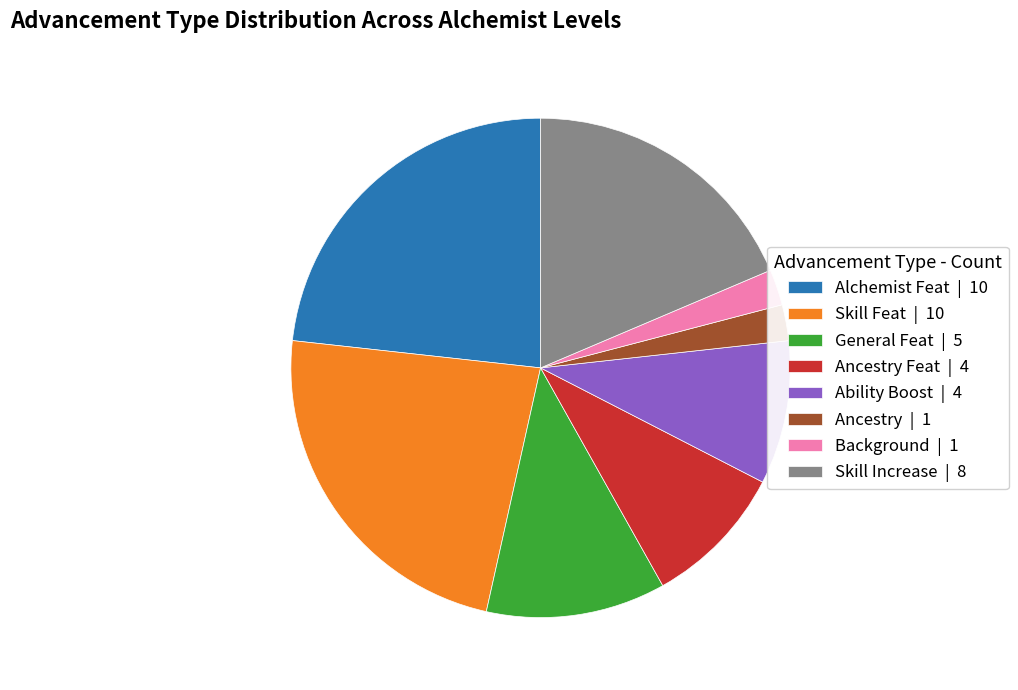

True or false: General Feat | 5 accounts for 12% of the total.

True